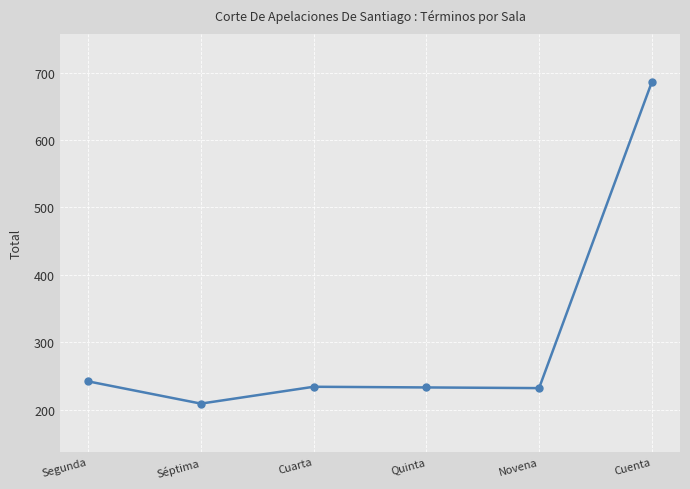

What is the difference between the maximum and minimum values?

477